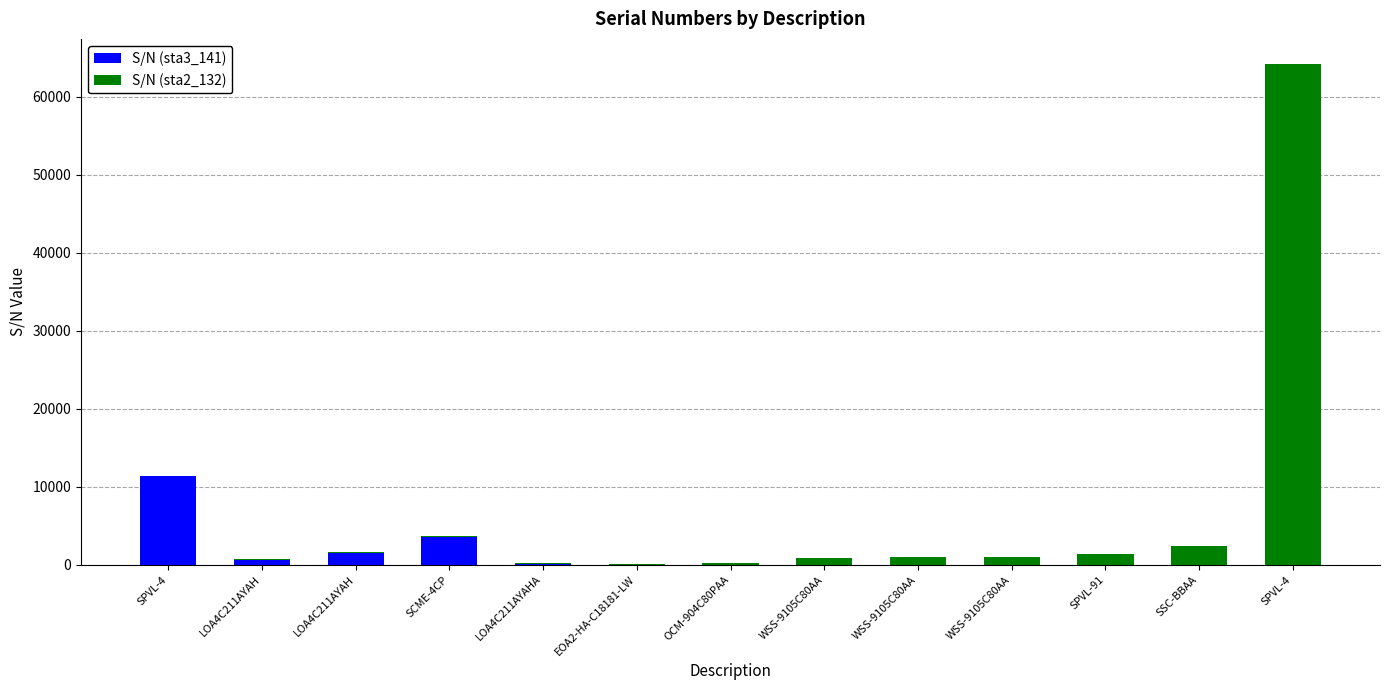

Are the bars grouped side by side (vs. stacked)?

No